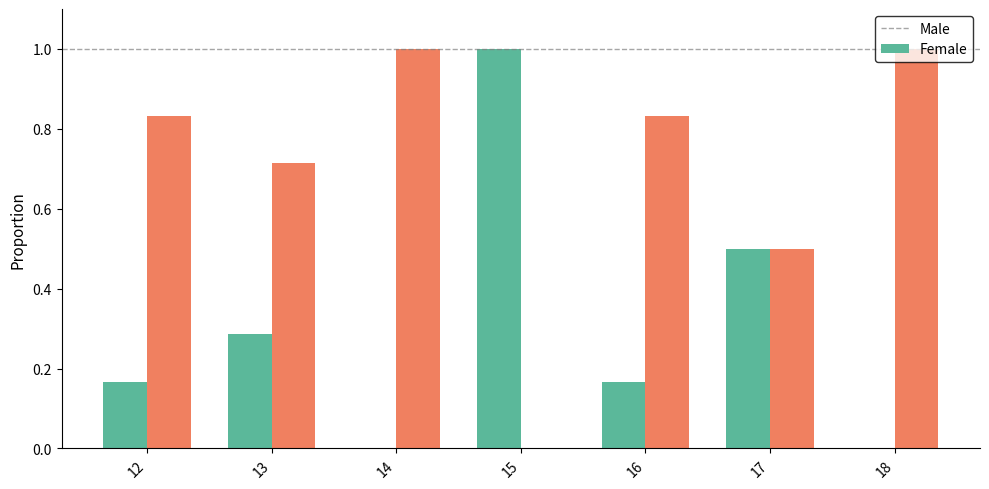

How many groups of bars are there?

7